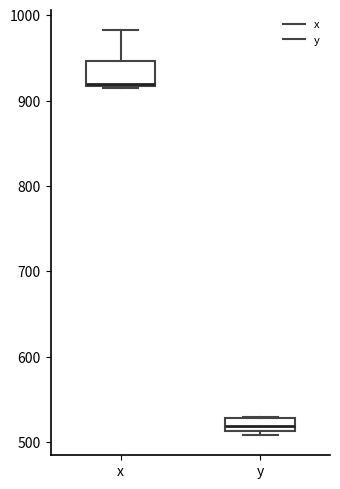

Comparing the boxes themselves (not the whiskers), which one is the tallest?

x